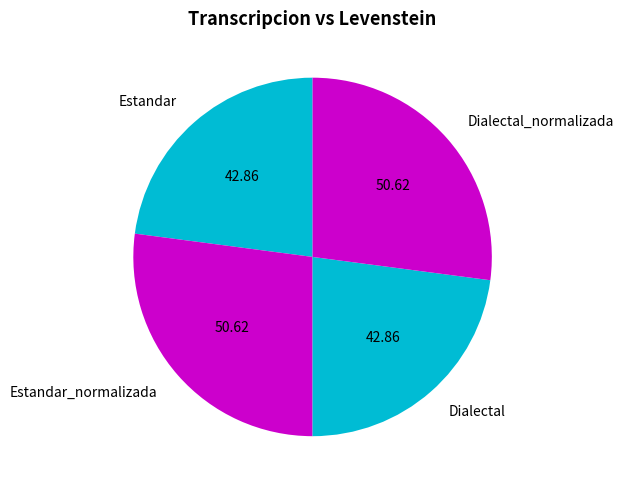

Which has a higher value, Estandar_normalizada or Dialectal?

Estandar_normalizada